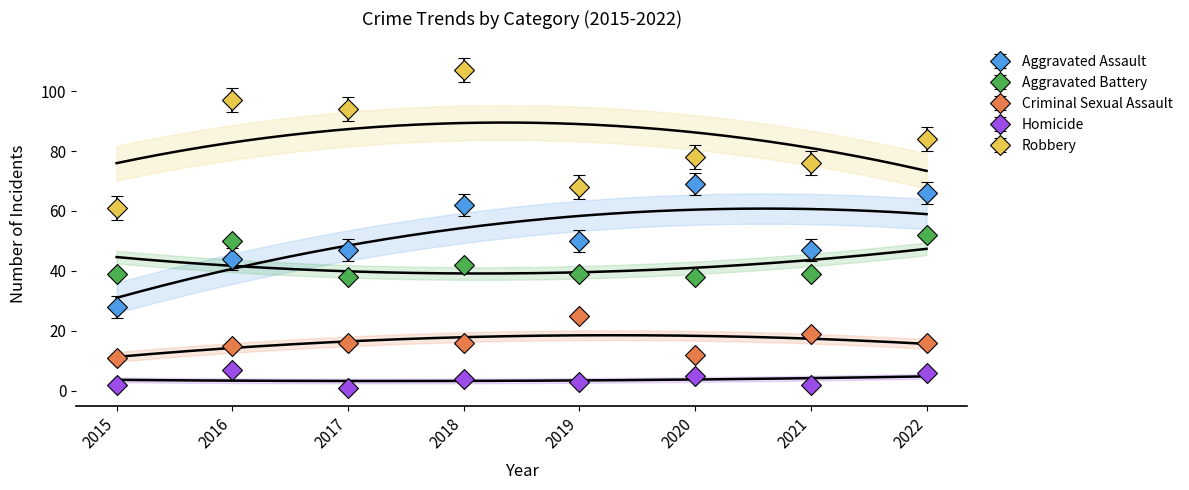

What is the approximate value of Robbery at 2015?

61